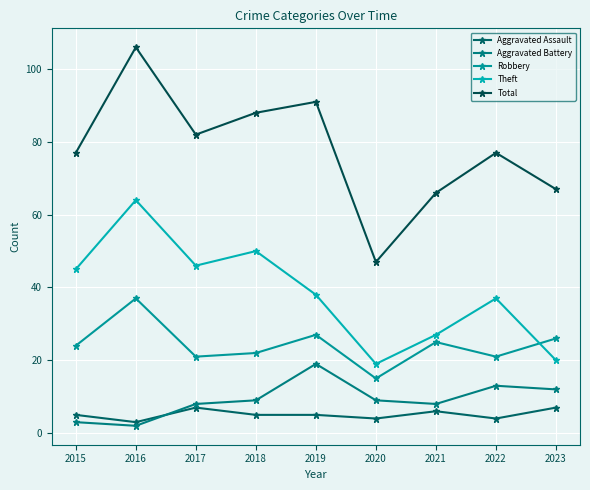

What is the difference between the maximum and minimum values in the Total series?

59